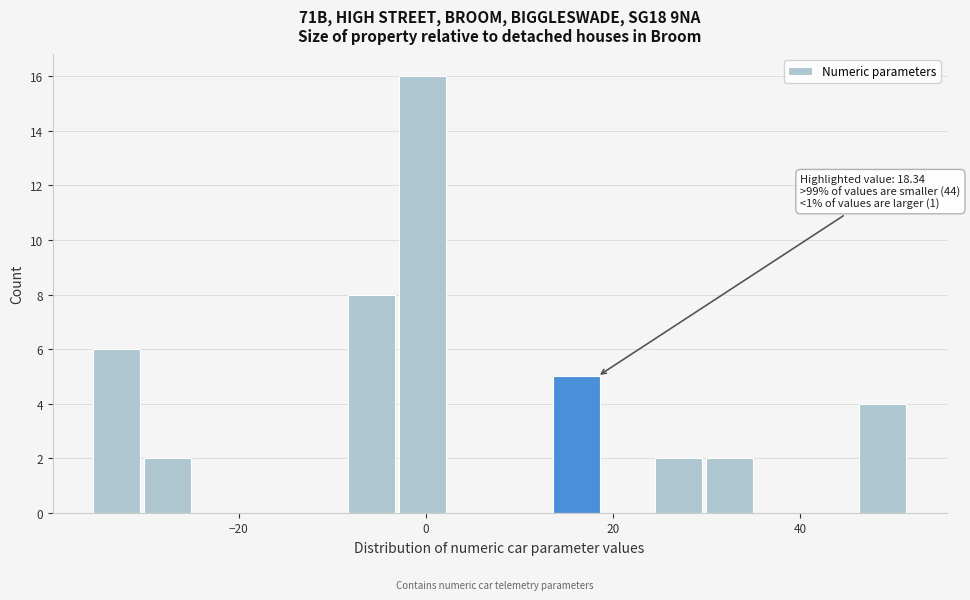

Read against the x-axis, roughly where is the centre of the tallest bar?

0